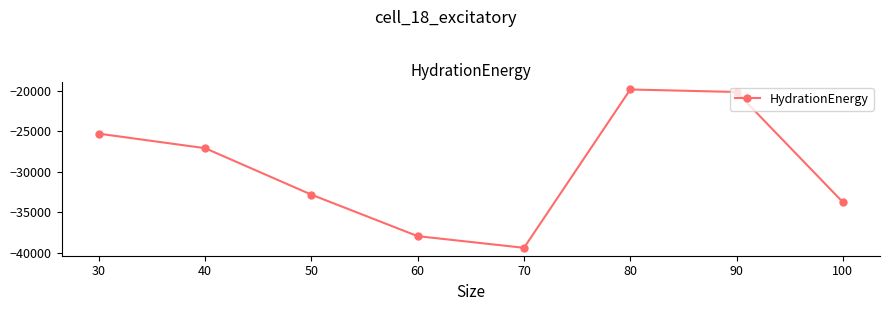

True or false: the data has more than 2 interior local peaks.

False